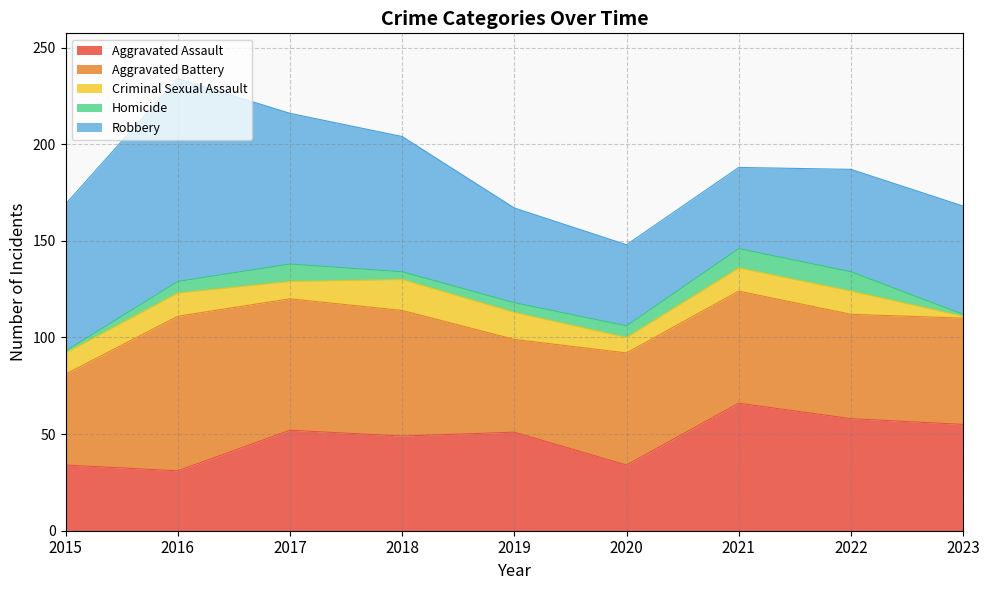

At which category is the sum across all series the highest?

2016